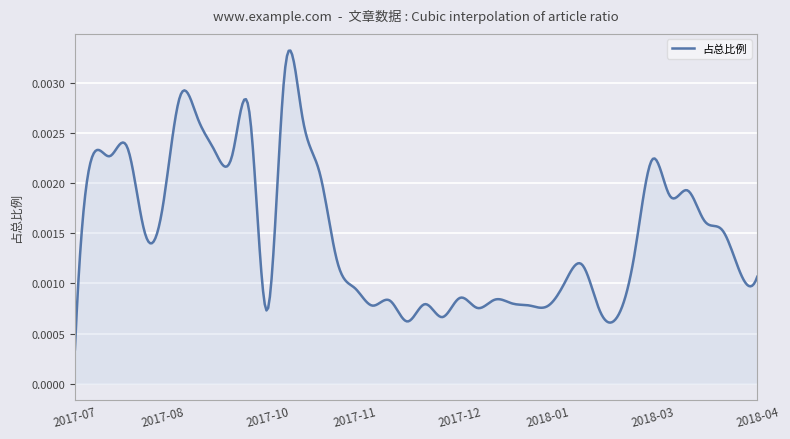

Is this an area chart (filled region under the line)?

Yes